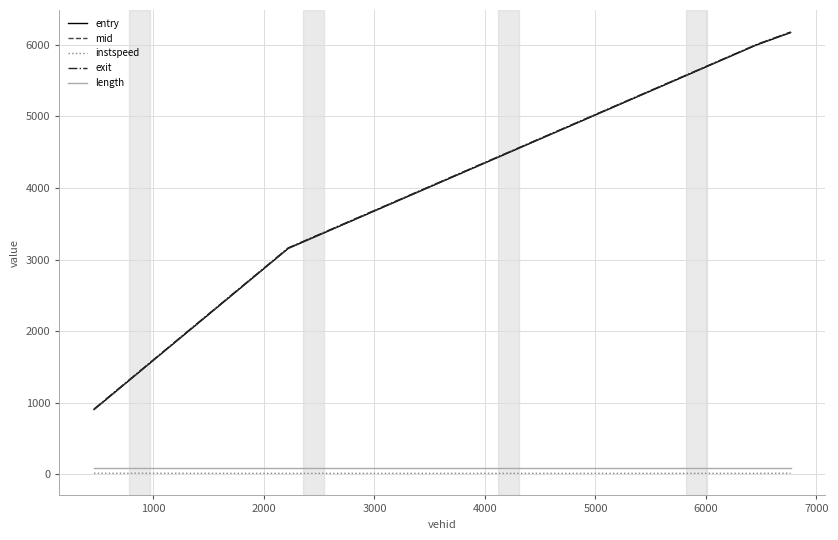

Which series has the largest range (max minus min)?

mid